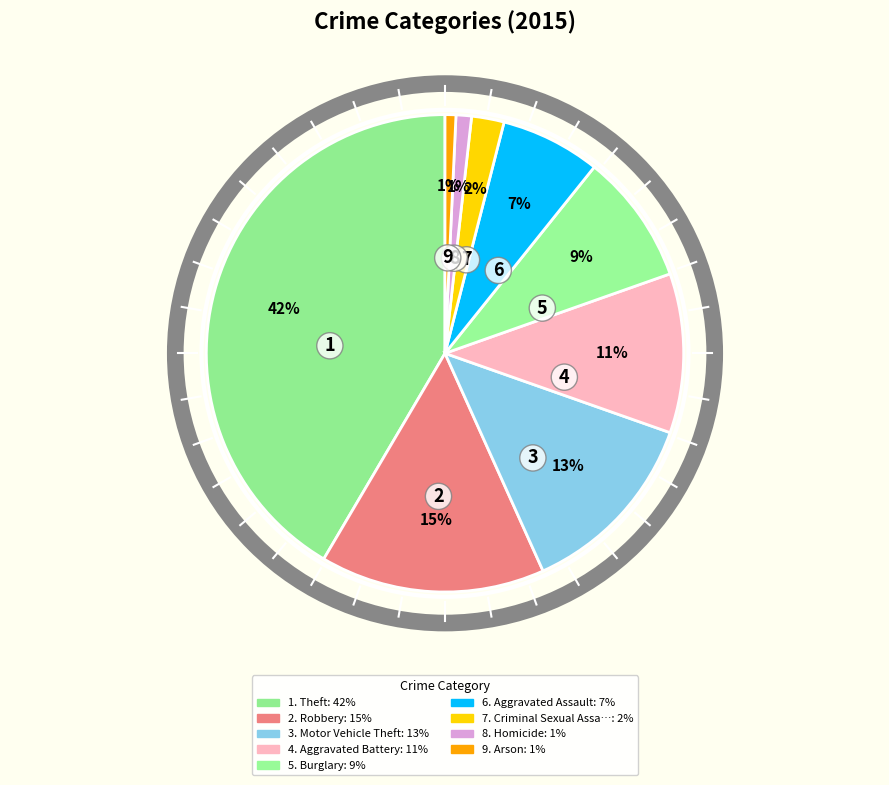

Which slice is the largest?

Theft